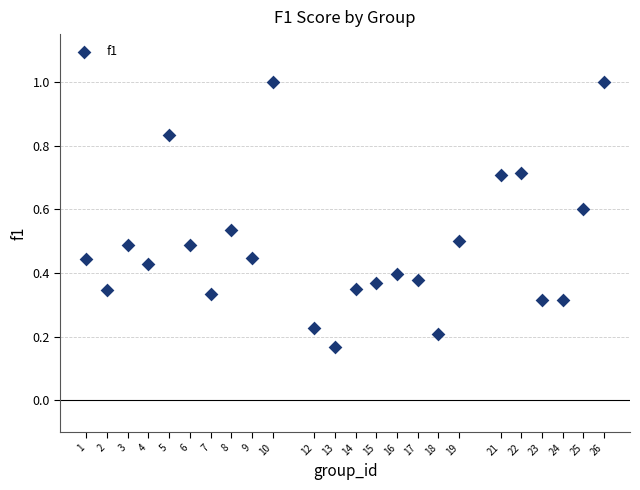

What is the range of X values (max minus min)?

25.0